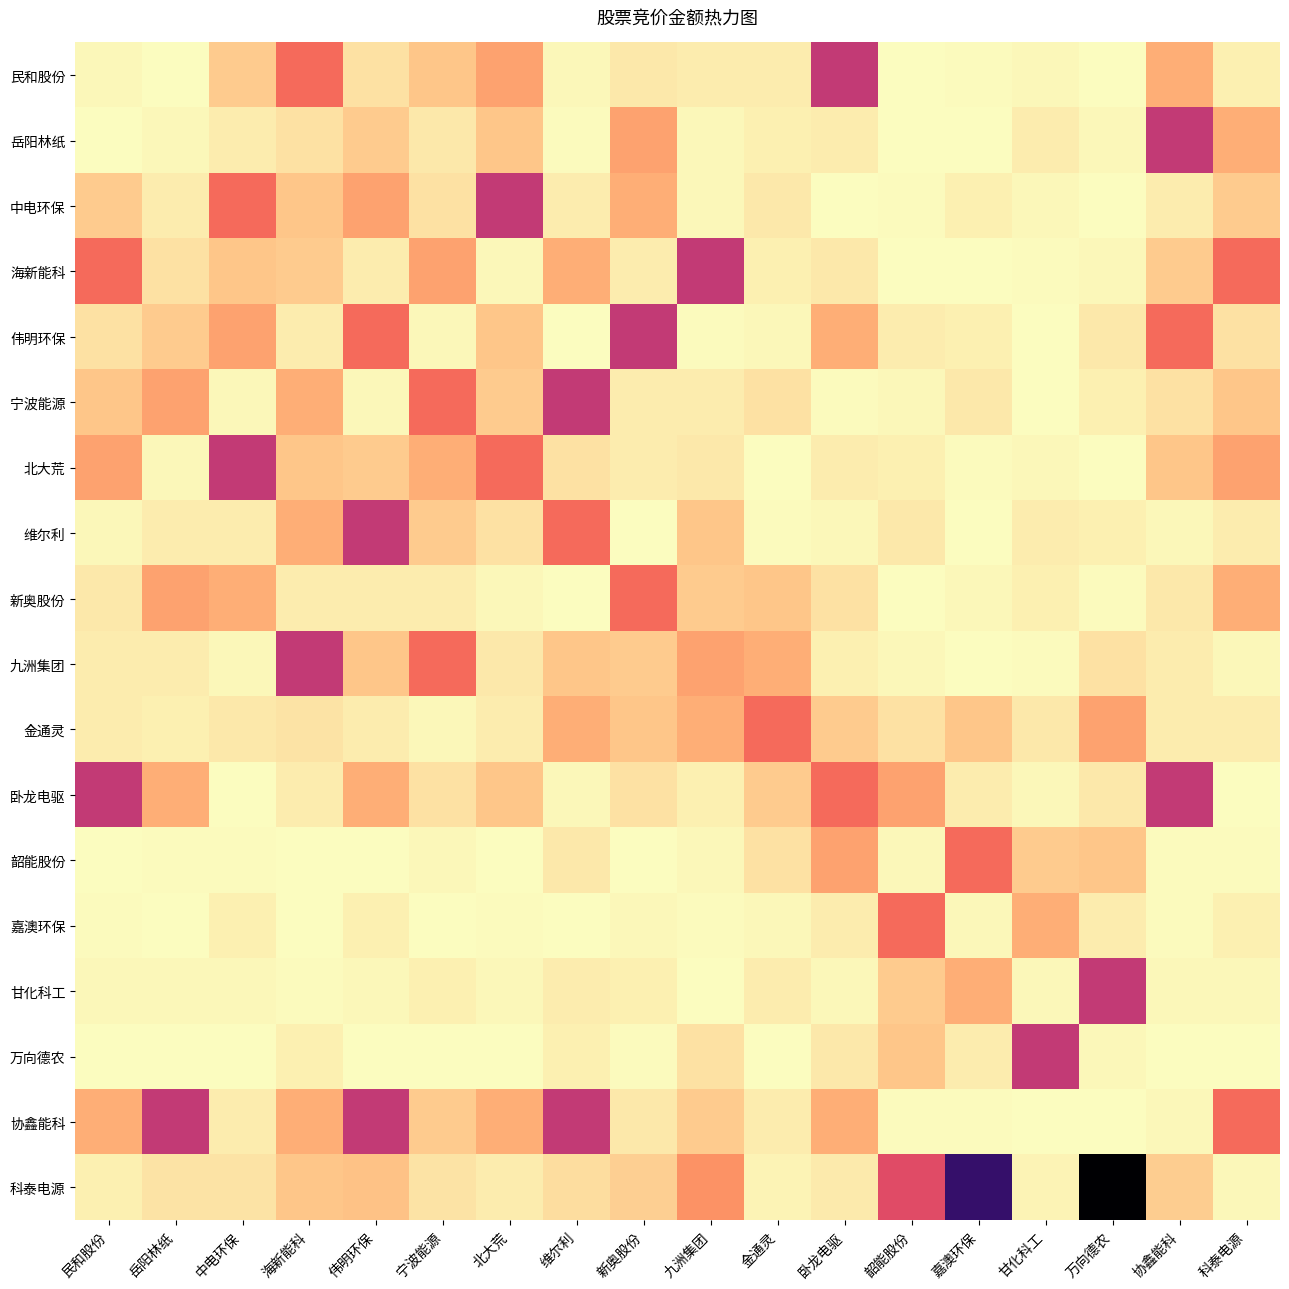

Reading left to right, list all the values displayed in this chart.

民和股份: 民和股份=39153	岳阳林纸=10829	中电环保=280725	海新能科=793408	伟明环保=158136	宁波能源=306033	北大荒=499800	维尔利=40138	新奥股份=121030	九洲集团=100093	金通灵=102257	卧龙电驱=1207125	韶能股份=11102	嘉澳环保=18618	甘化科工=43005	万向德农=4332	协鑫能科=439660	科泰电源=79689
岳阳林纸: 民和股份=10829	岳阳林纸=39153	中电环保=100093	海新能科=158136	伟明环保=280725	宁波能源=121030	北大荒=306033	维尔利=18618	新奥股份=499800	九洲集团=43005	金通灵=79689	卧龙电驱=100093	韶能股份=4332	嘉澳环保=11102	甘化科工=102257	万向德农=40138	协鑫能科=1207125	科泰电源=439660
中电环保: 民和股份=280725	岳阳林纸=100093	中电环保=793408	海新能科=306033	伟明环保=499800	宁波能源=158136	北大荒=1207125	维尔利=102257	新奥股份=439660	九洲集团=40138	金通灵=121030	卧龙电驱=11102	韶能股份=18618	嘉澳环保=79689	甘化科工=43005	万向德农=4332	协鑫能科=100093	科泰电源=280725
海新能科: 民和股份=793408	岳阳林纸=158136	中电环保=306033	海新能科=280725	伟明环保=100093	宁波能源=499800	北大荒=40138	维尔利=439660	新奥股份=102257	九洲集团=1207125	金通灵=79689	卧龙电驱=121030	韶能股份=11102	嘉澳环保=4332	甘化科工=18618	万向德农=43005	协鑫能科=280725	科泰电源=793408
伟明环保: 民和股份=158136	岳阳林纸=280725	中电环保=499800	海新能科=100093	伟明环保=793408	宁波能源=40138	北大荒=306033	维尔利=11102	新奥股份=1207125	九洲集团=18618	金通灵=43005	卧龙电驱=439660	韶能股份=102257	嘉澳环保=79689	甘化科工=4332	万向德农=121030	协鑫能科=793408	科泰电源=158136
宁波能源: 民和股份=306033	岳阳林纸=499800	中电环保=40138	海新能科=439660	伟明环保=40138	宁波能源=793408	北大荒=280725	维尔利=1207125	新奥股份=100093	九洲集团=102257	金通灵=158136	卧龙电驱=18618	韶能股份=43005	嘉澳环保=121030	甘化科工=11102	万向德农=79689	协鑫能科=158136	科泰电源=306033
北大荒: 民和股份=499800	岳阳林纸=40138	中电环保=1207125	海新能科=306033	伟明环保=280725	宁波能源=439660	北大荒=793408	维尔利=158136	新奥股份=102257	九洲集团=121030	金通灵=11102	卧龙电驱=100093	韶能股份=79689	嘉澳环保=18618	甘化科工=43005	万向德农=4332	协鑫能科=306033	科泰电源=499800
维尔利: 民和股份=40138	岳阳林纸=100093	中电环保=102257	海新能科=439660	伟明环保=1207125	宁波能源=280725	北大荒=158136	维尔利=793408	新奥股份=11102	九洲集团=306033	金通灵=18618	卧龙电驱=43005	韶能股份=121030	嘉澳环保=4332	甘化科工=100093	万向德农=79689	协鑫能科=40138	科泰电源=102257
新奥股份: 民和股份=121030	岳阳林纸=499800	中电环保=439660	海新能科=102257	伟明环保=102257	宁波能源=100093	北大荒=40138	维尔利=11102	新奥股份=793408	九洲集团=280725	金通灵=306033	卧龙电驱=158136	韶能股份=4332	嘉澳环保=43005	甘化科工=79689	万向德农=18618	协鑫能科=121030	科泰电源=439660
九洲集团: 民和股份=100093	岳阳林纸=102257	中电环保=40138	海新能科=1207125	伟明环保=306033	宁波能源=793408	北大荒=121030	维尔利=306033	新奥股份=280725	九洲集团=499800	金通灵=439660	卧龙电驱=79689	韶能股份=43005	嘉澳环保=11102	甘化科工=18618	万向德农=158136	协鑫能科=100093	科泰电源=40138
金通灵: 民和股份=102257	岳阳林纸=79689	中电环保=121030	海新能科=150675	伟明环保=100093	宁波能源=40138	北大荒=102257	维尔利=439660	新奥股份=306033	九洲集团=439660	金通灵=793408	卧龙电驱=280725	韶能股份=158136	嘉澳环保=306033	甘化科工=121030	万向德农=499800	协鑫能科=102257	科泰电源=100093
卧龙电驱: 民和股份=1207125	岳阳林纸=439660	中电环保=11102	海新能科=100093	伟明环保=439660	宁波能源=158136	北大荒=306033	维尔利=43005	新奥股份=158136	九洲集团=79689	金通灵=280725	卧龙电驱=793408	韶能股份=499800	嘉澳环保=102257	甘化科工=40138	万向德农=121030	协鑫能科=1207125	科泰电源=11102
韶能股份: 民和股份=11102	岳阳林纸=18618	中电环保=18618	海新能科=11102	伟明环保=11102	宁波能源=43005	北大荒=11102	维尔利=121030	新奥股份=4332	九洲集团=43005	金通灵=158136	卧龙电驱=499800	韶能股份=39153	嘉澳环保=793408	甘化科工=280725	万向德农=306033	协鑫能科=18618	科泰电源=18618
嘉澳环保: 民和股份=18618	岳阳林纸=4332	中电环保=79689	海新能科=4332	伟明环保=79689	宁波能源=11102	北大荒=18618	维尔利=4332	新奥股份=43005	九洲集团=18618	金通灵=43005	卧龙电驱=102257	韶能股份=793408	嘉澳环保=39153	甘化科工=439660	万向德农=100093	协鑫能科=18618	科泰电源=79689
甘化科工: 民和股份=43005	岳阳林纸=43005	中电环保=43005	海新能科=18618	伟明环保=43005	宁波能源=79689	北大荒=43005	维尔利=100093	新奥股份=79689	九洲集团=4332	金通灵=100093	卧龙电驱=40138	韶能股份=280725	嘉澳环保=439660	甘化科工=39153	万向德农=1207125	协鑫能科=43005	科泰电源=43005
万向德农: 民和股份=4332	岳阳林纸=11102	中电环保=4332	海新能科=79689	伟明环保=4332	宁波能源=4332	北大荒=4332	维尔利=79689	新奥股份=18618	九洲集团=158136	金通灵=4332	卧龙电驱=121030	韶能股份=306033	嘉澳环保=100093	甘化科工=1207125	万向德农=39153	协鑫能科=4332	科泰电源=4332
协鑫能科: 民和股份=439660	岳阳林纸=1207125	中电环保=100093	海新能科=439660	伟明环保=1207125	宁波能源=280725	北大荒=439660	维尔利=1207125	新奥股份=121030	九洲集团=280725	金通灵=102257	卧龙电驱=439660	韶能股份=18618	嘉澳环保=18618	甘化科工=4332	万向德农=4332	协鑫能科=39153	科泰电源=793408
科泰电源: 民和股份=79689	岳阳林纸=150675	中电环保=150675	海新能科=306033	伟明环保=331752	宁波能源=144795	北大荒=99424	维尔利=176490	新奥股份=255113	九洲集团=591828	金通灵=57988	卧龙电驱=106176	韶能股份=1008023	嘉澳环保=2076900	甘化科工=57988	万向德农=2561288	协鑫能科=264474	科泰电源=39153